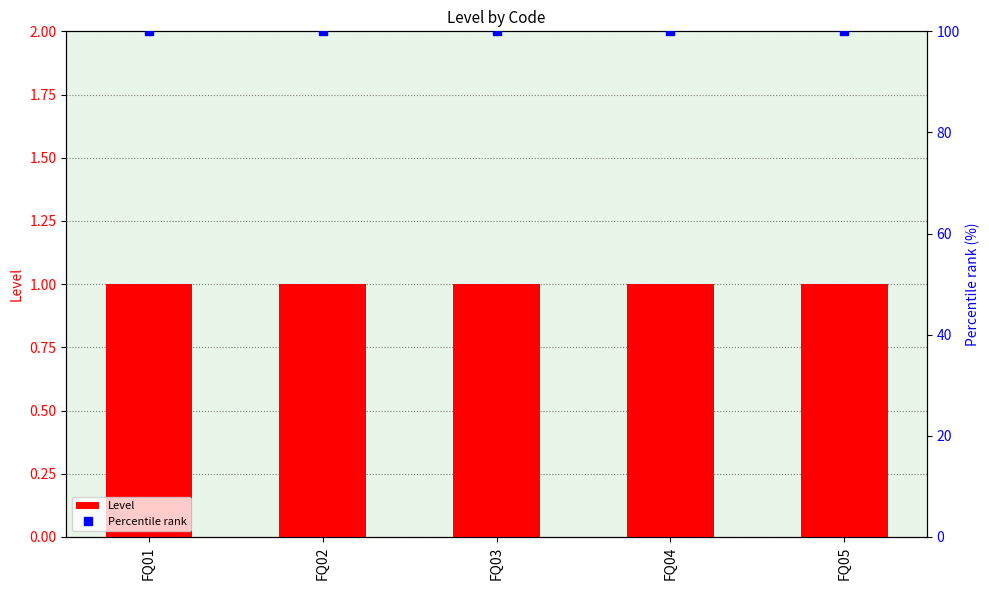

At how many categories does at least one series exceed 38?

5